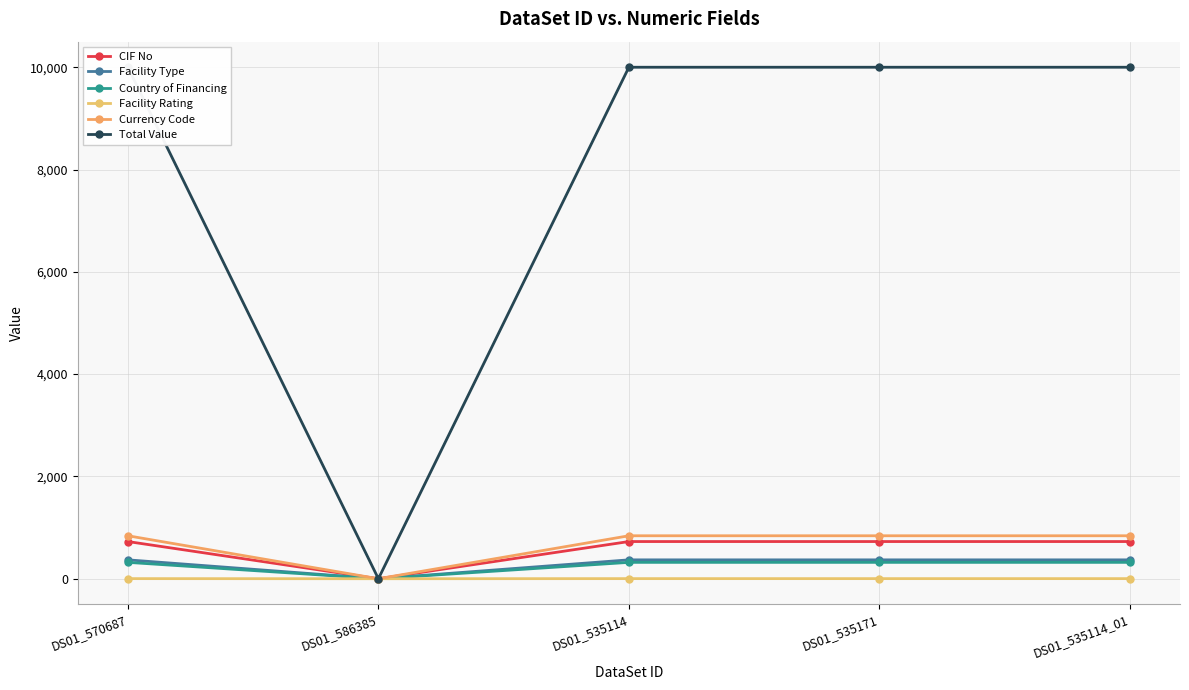

Count the number of data series in this chart.

6